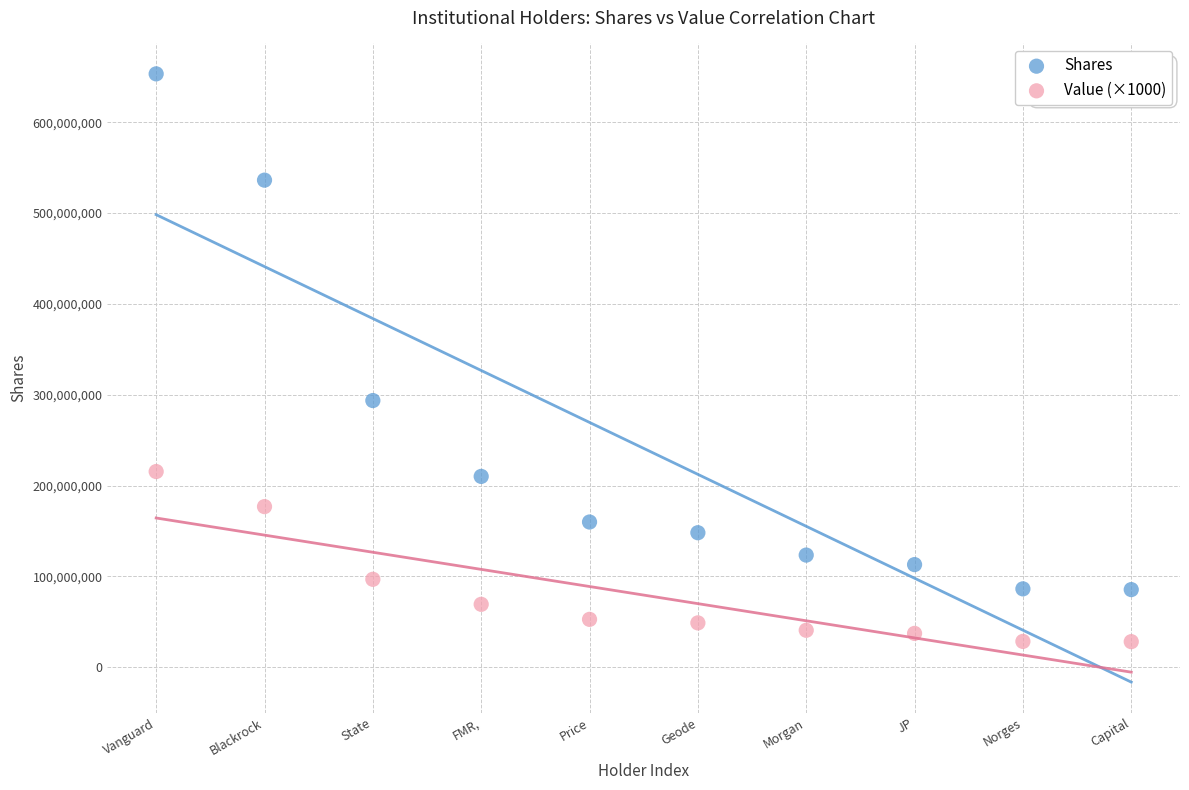

Which series has the largest Y range (max minus min)?

Shares